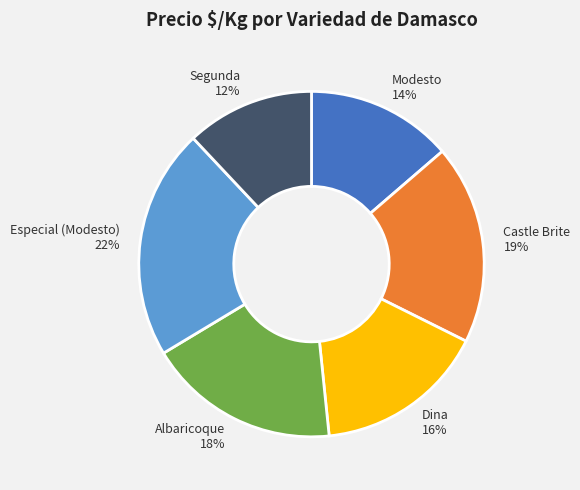

To the nearest percent, what percentage of the pie is Castle Brite?

19%